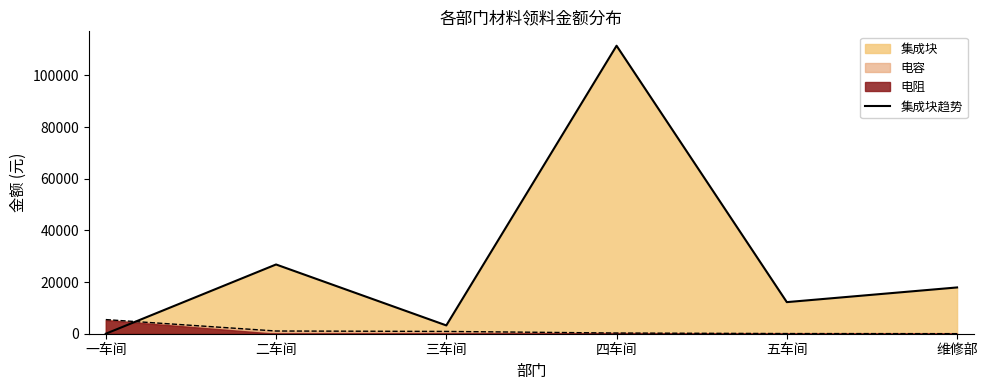

List the labels in order of value, largest first.

四车间, 二车间, 维修部, 五车间, 三车间, 一车间